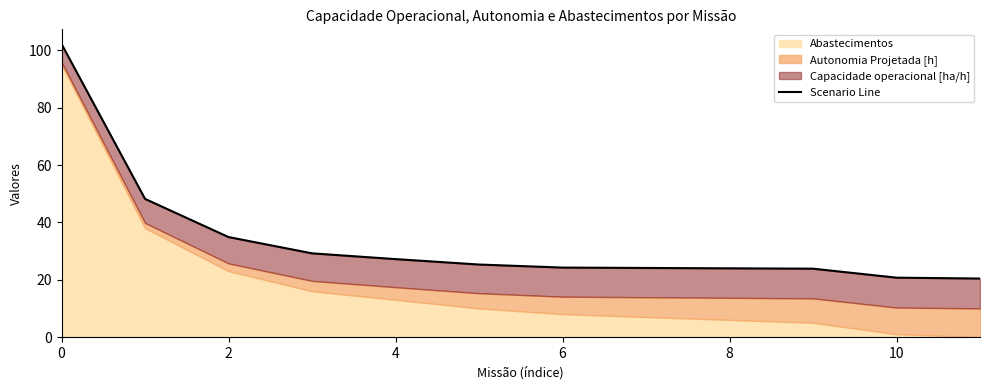

What is the sum of all values?

404.4